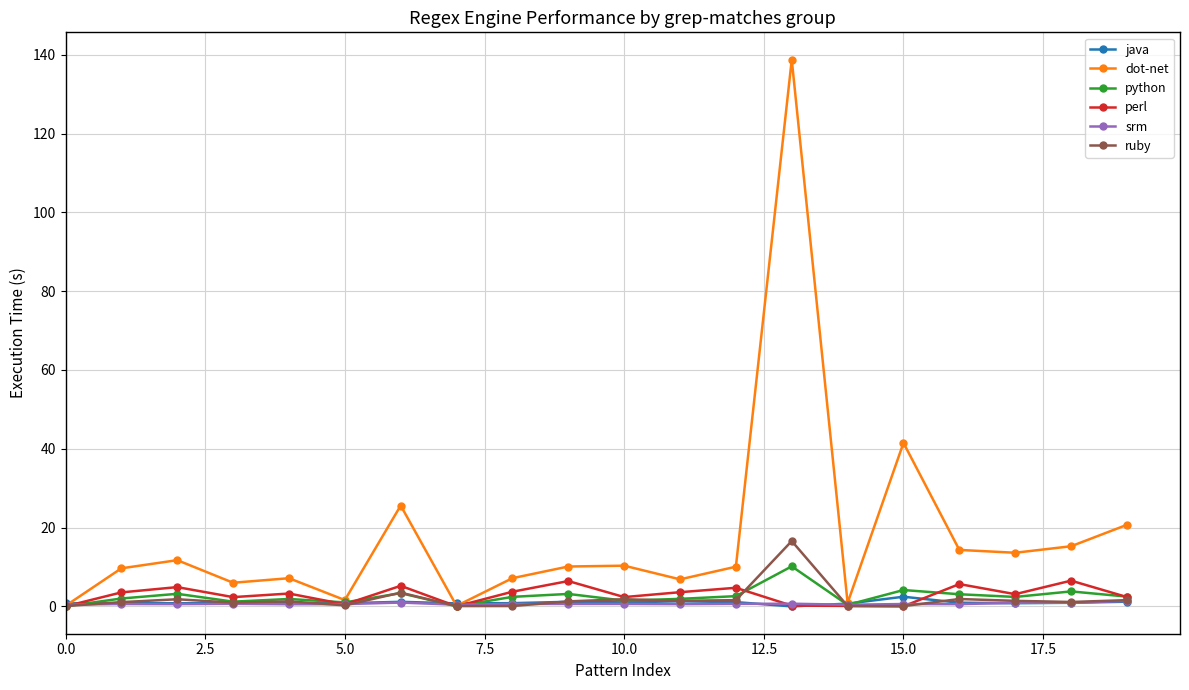

Which series has the largest total across all categories?

dot-net